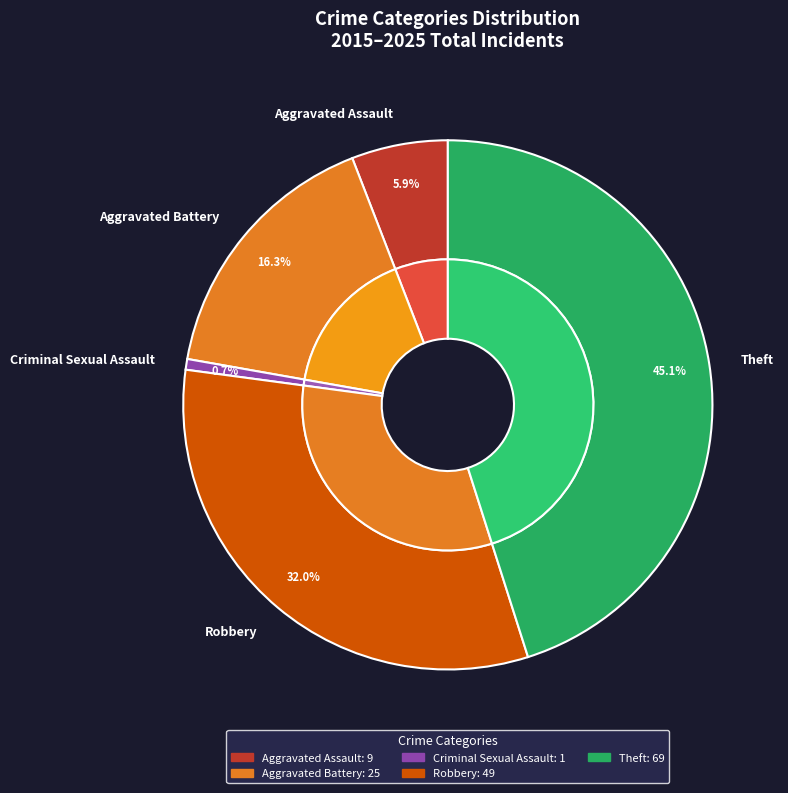

Is there any slice that represents more than half of the pie?

No